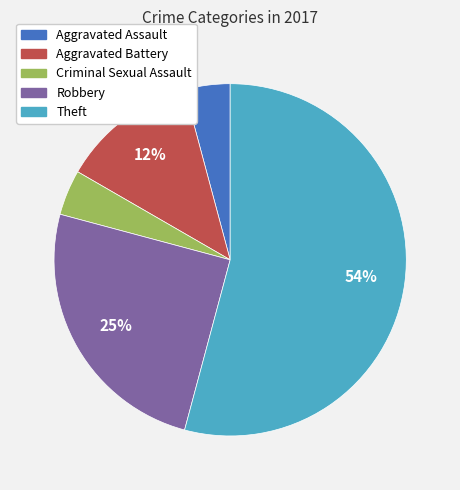

True or false: Criminal Sexual Assault accounts for 17% of the total.

False